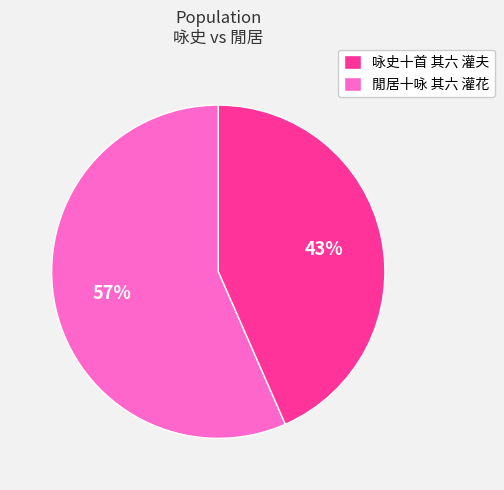

What is the ratio of the value at 閒居十咏 其六 灌花 to the value at 咏史十首 其六 灌夫?

1.3